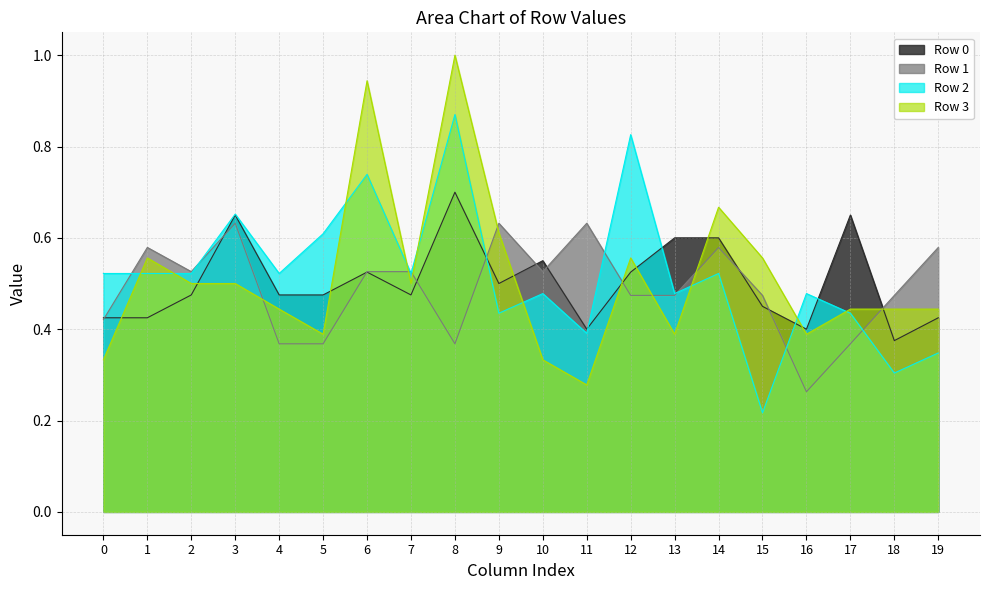

Which series has the largest total across all categories?

Row 2